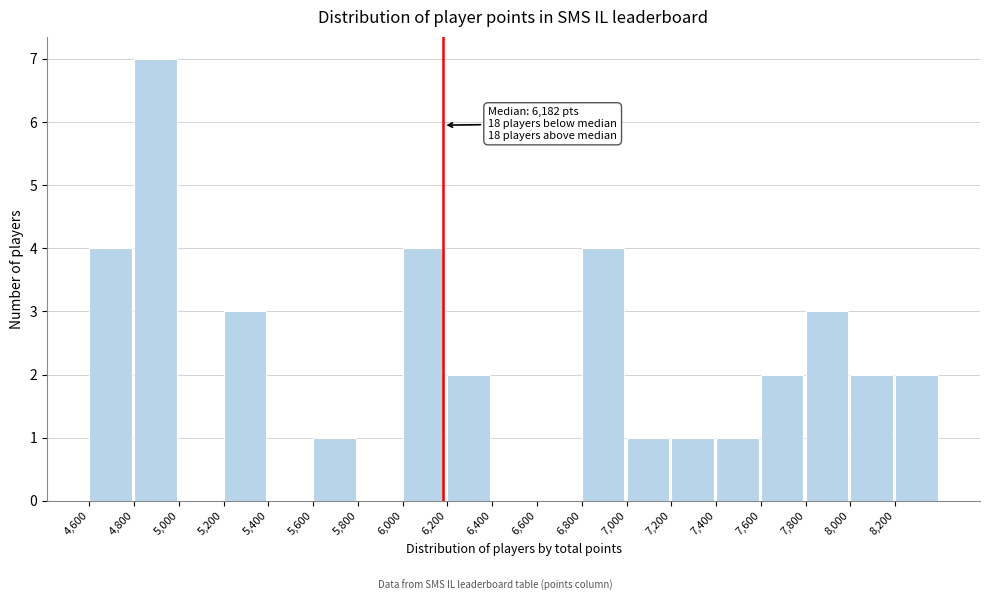

Over which range of the x-axis is the bar tallest?

4800 to 5000